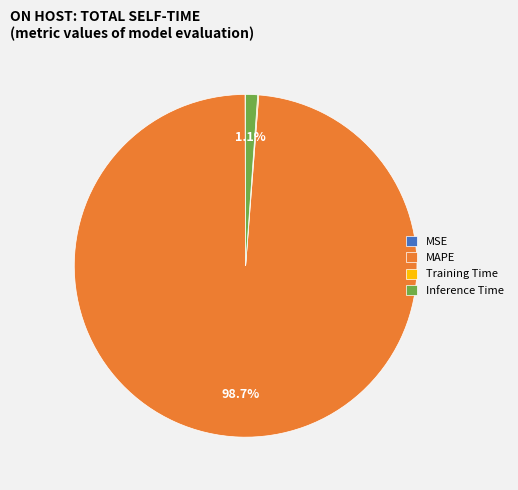

What percentage is NOT represented by MAPE?

1.3%